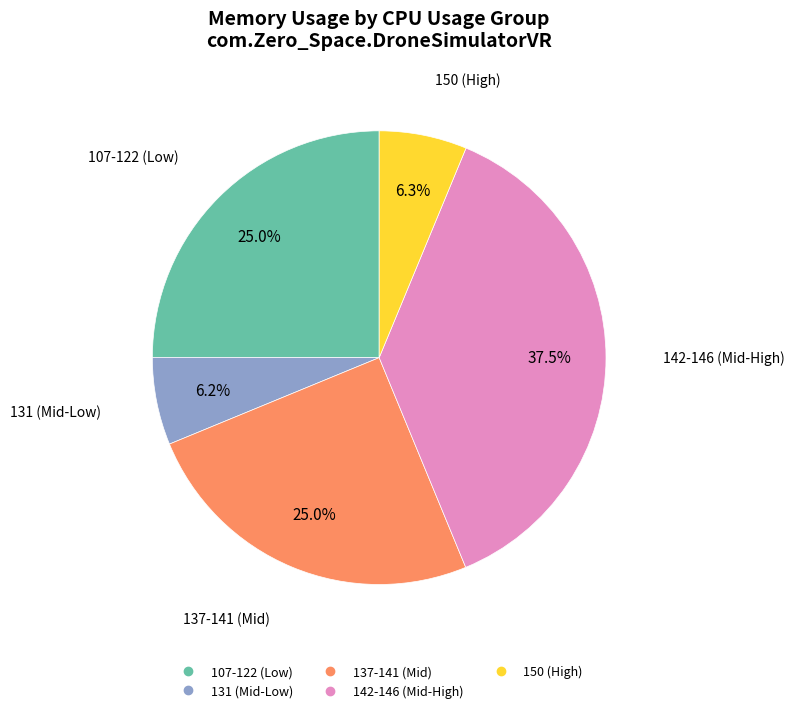

Does any single category account for the majority?

No